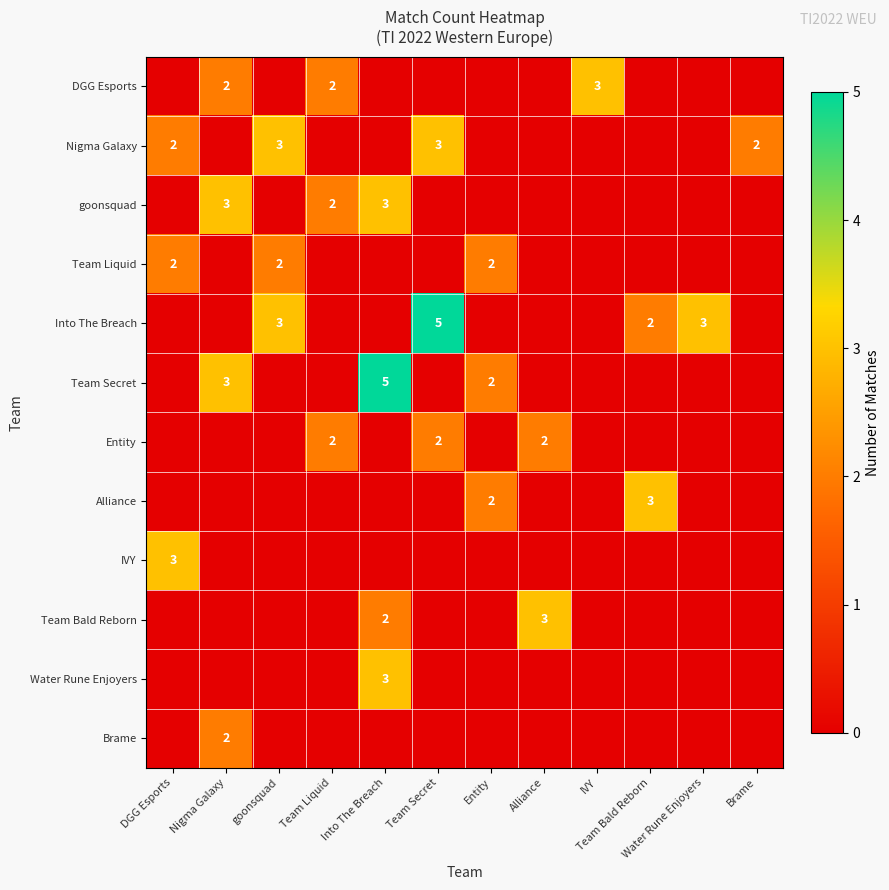

Is the value of Team Liquid at Entity greater than the value of Alliance at Team Bald Reborn?

No